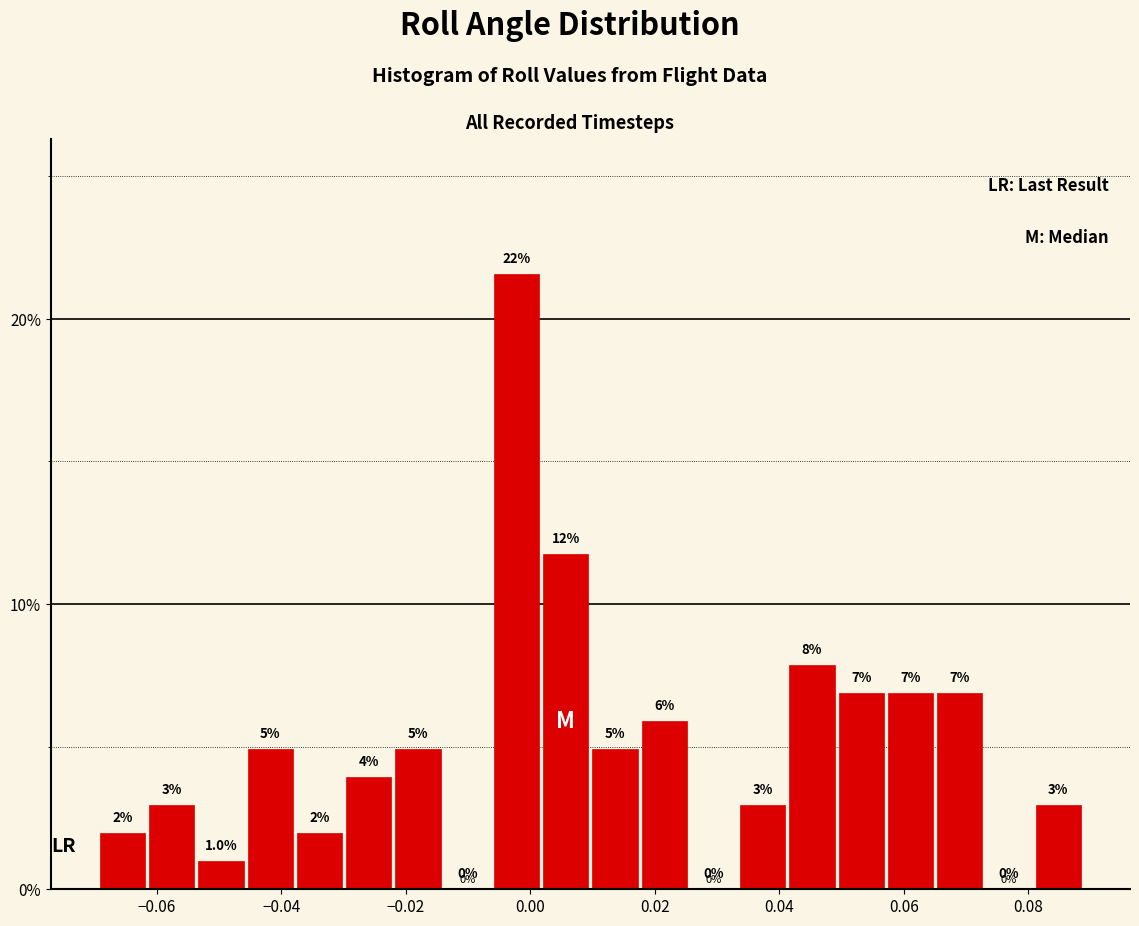

Read against the x-axis, roughly where is the centre of the tallest bar?

-0.002